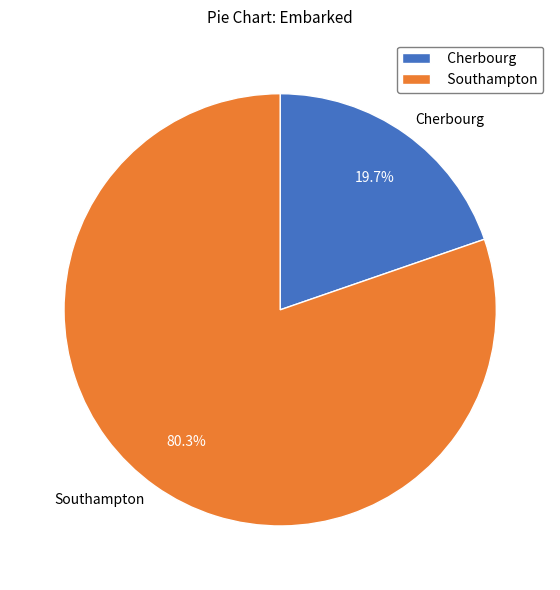

Is there any slice that represents more than half of the pie?

Yes